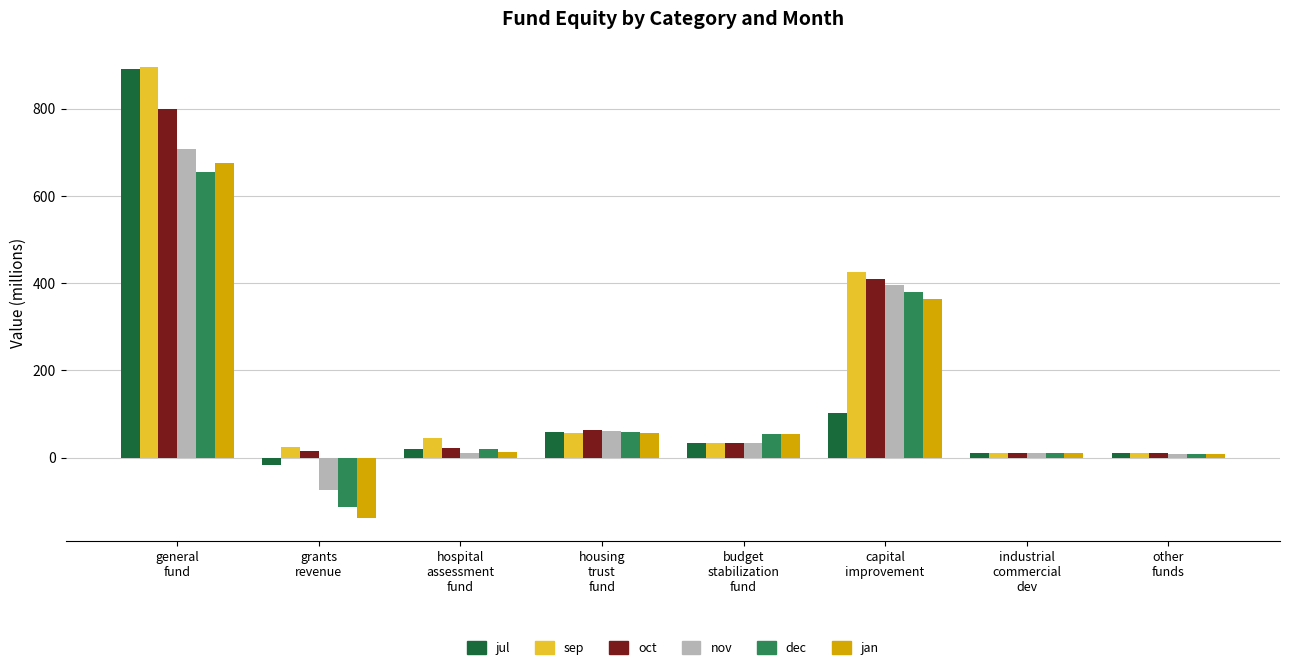

What is the sum of all nov values?

1153.2